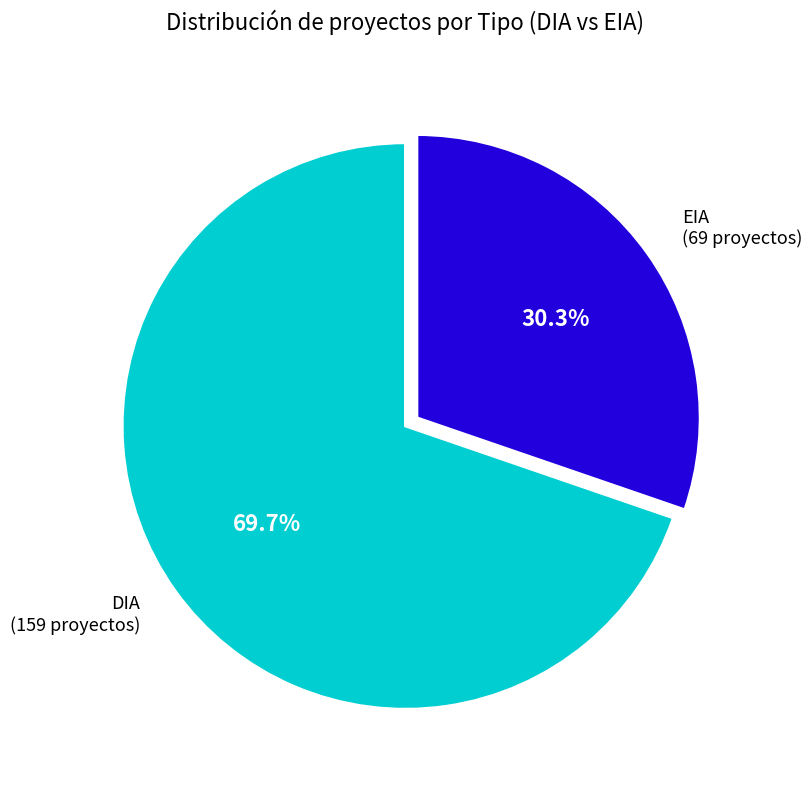

Is there any slice that represents more than half of the pie?

Yes